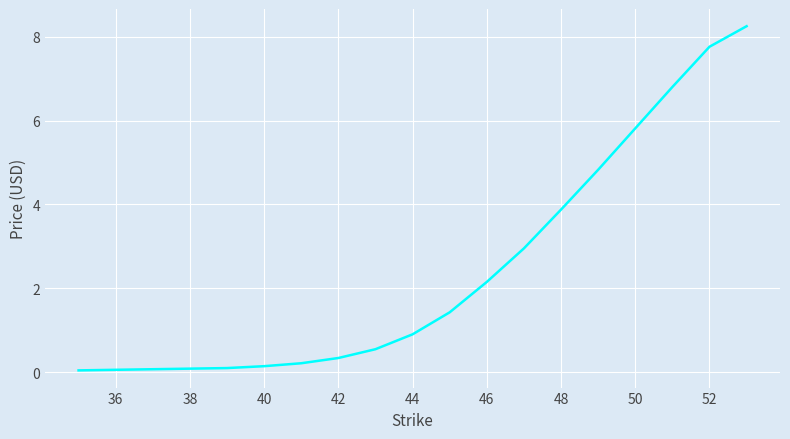

Does the chart display data point markers on the line(s)?

No